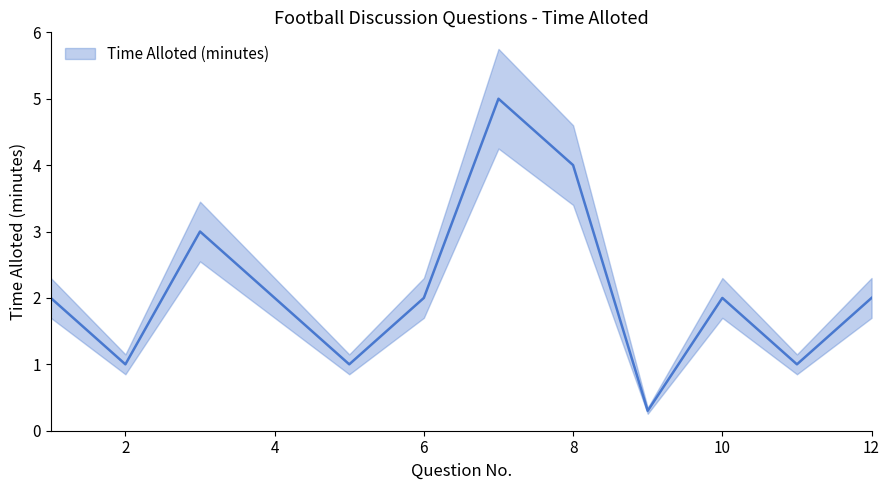

Does the chart display data point markers on the line(s)?

No